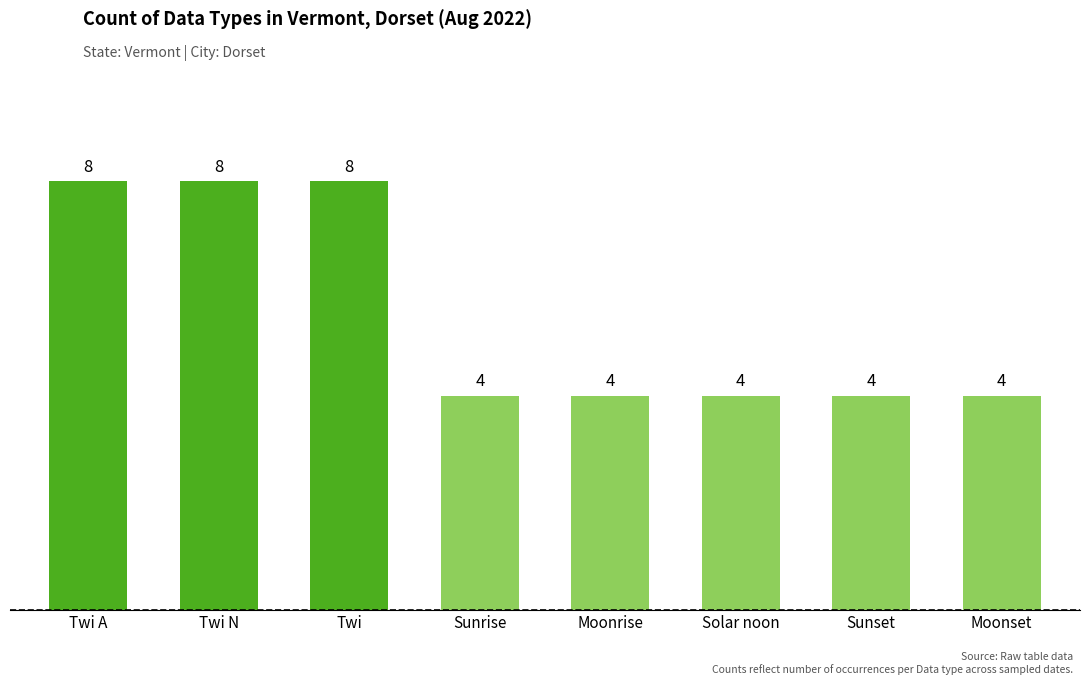

What is the label of the 6th bar from the right?

Twi